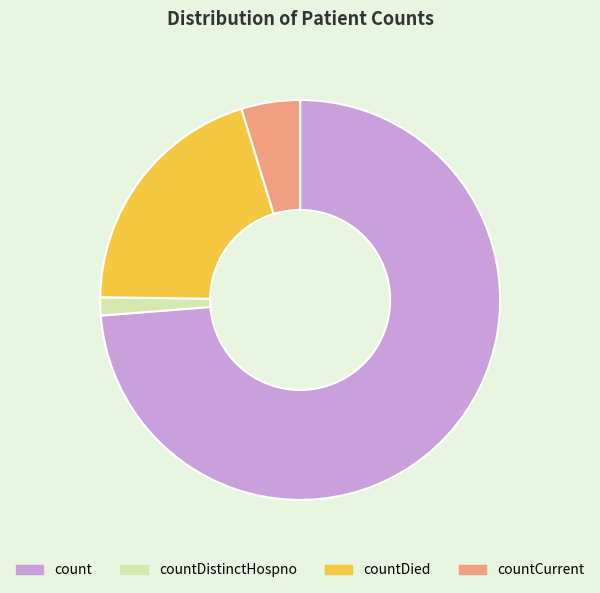

Is countDistinctHospno the majority of the pie?

No